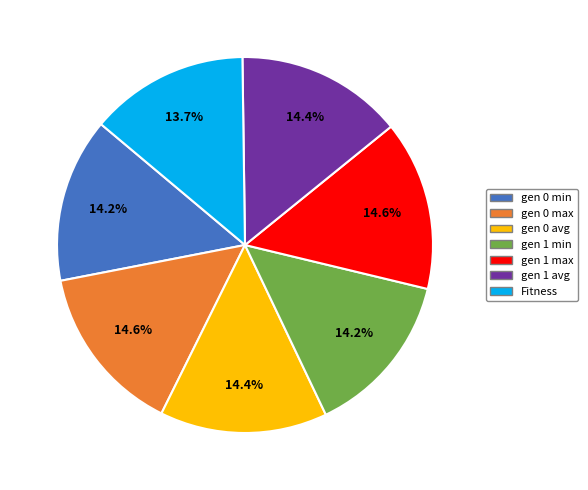

Does gen 1 max represent more than half of the total?

No